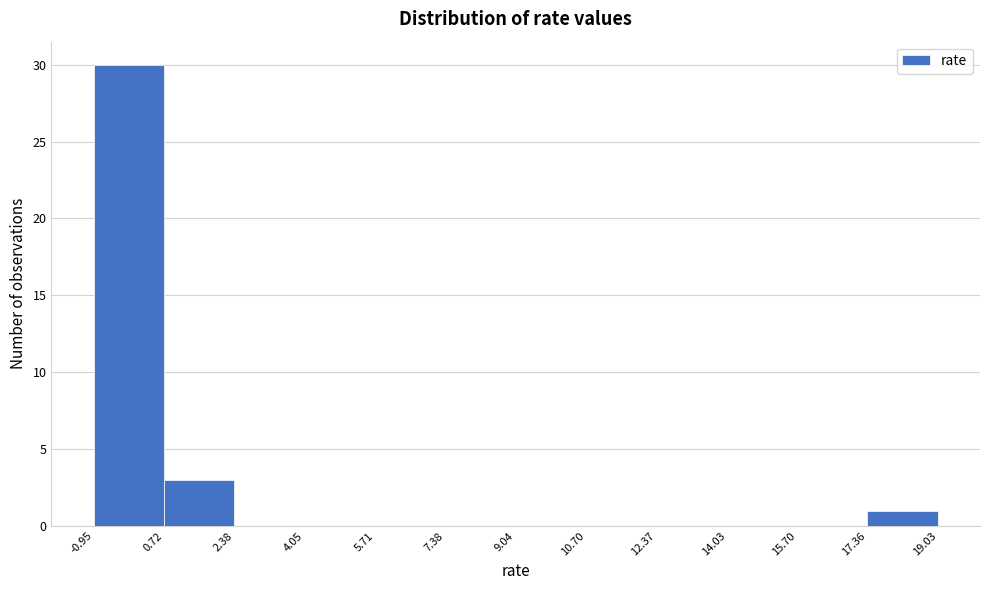

Reading left to right, transcribe this chart: for each bar, give the range it covers on the x-axis and its height. The values are not printed on the chart, so give them approximately, as read against the axis.

-0.95 to 0.72: 30
0.72 to 2.38: 3
2.38 to 4.05: 0
4.05 to 5.71: 0
5.71 to 7.38: 0
7.38 to 9.04: 0
9.04 to 10.70: 0
10.70 to 12.37: 0
12.37 to 14.03: 0
14.03 to 15.70: 0
15.70 to 17.36: 0
17.36 to 19.03: 1